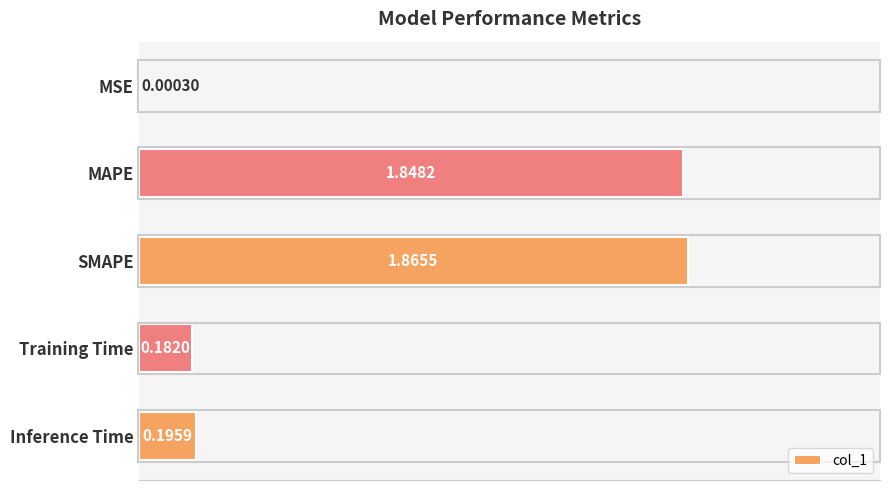

What is the change in value from SMAPE to Training Time?

-1.7